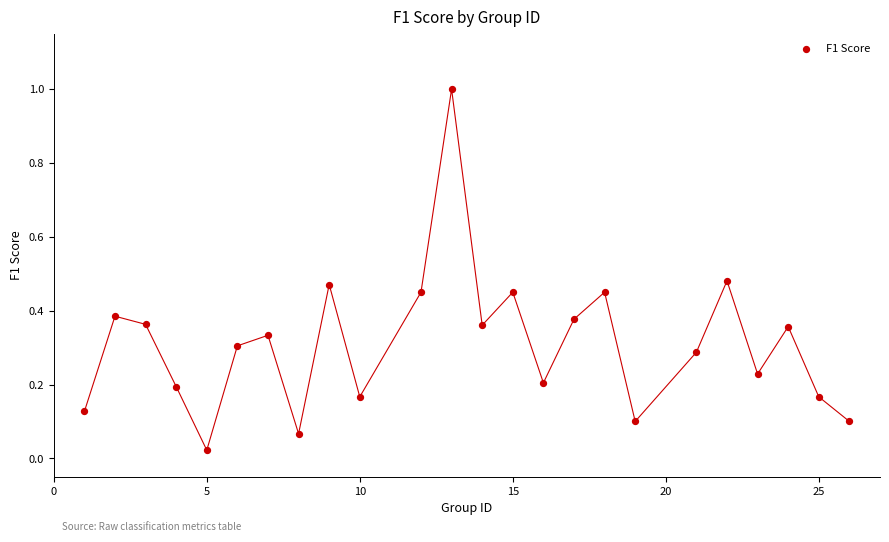

What is the range of X values (max minus min)?

25.0